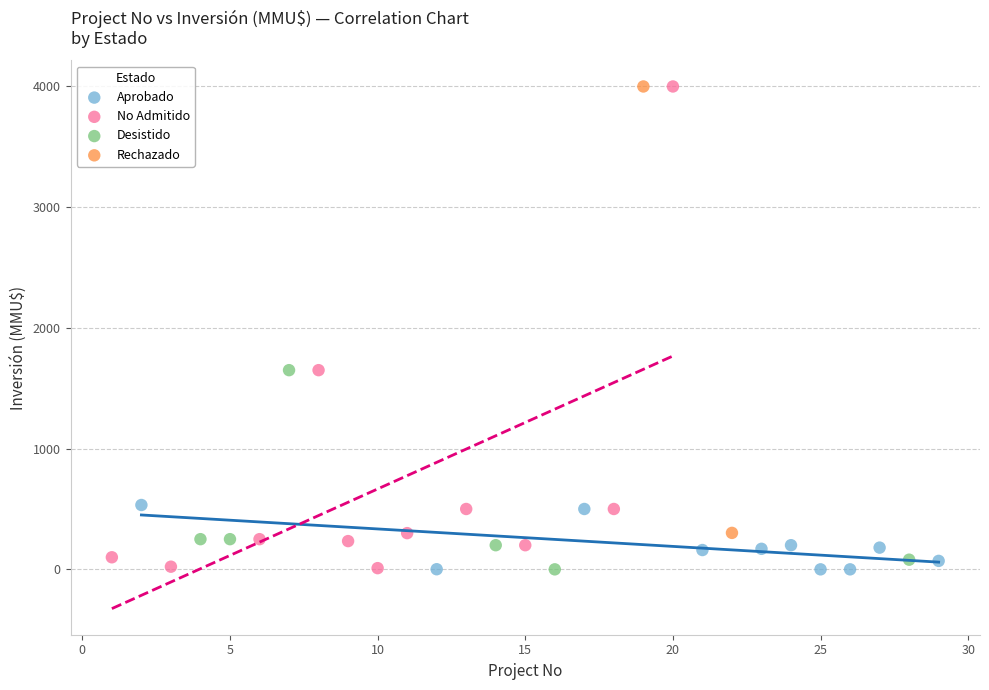

What are all the series names shown in the legend?

Aprobado, No Admitido, Desistido, Rechazado